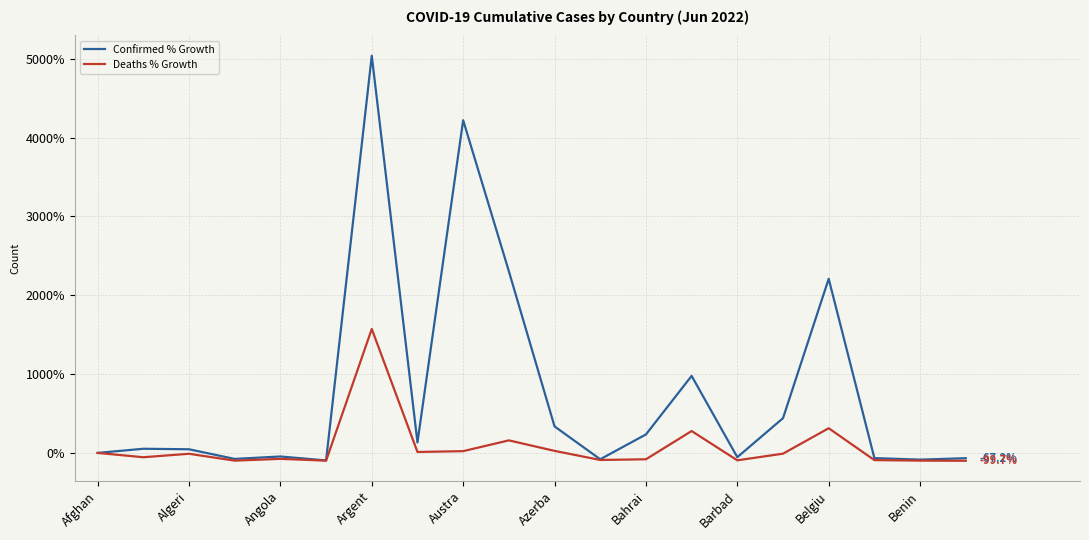

Does the chart display data point markers on the line(s)?

No